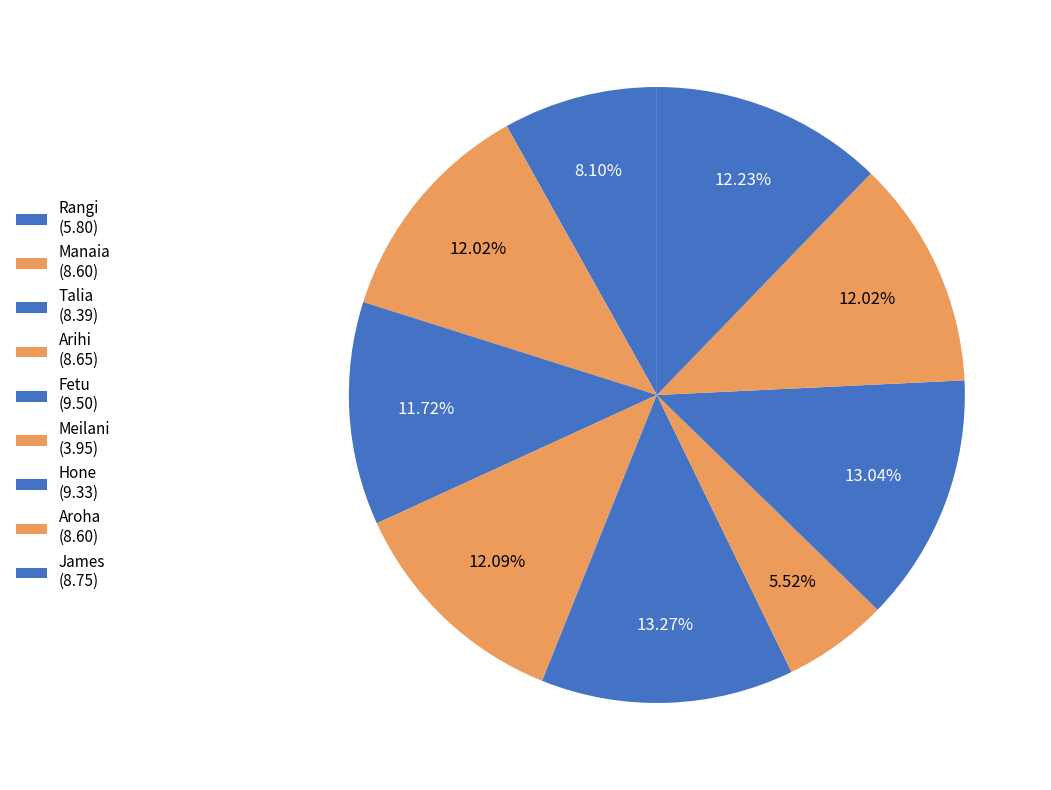

What is the ratio of the value at Rangi to the value at Hone?

0.6